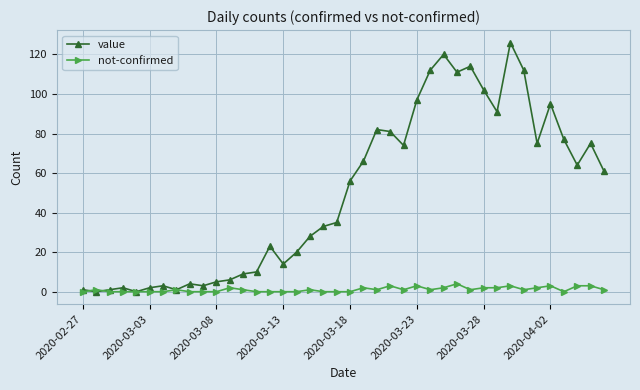

Rank the series by their average value, from lowest to highest.

not-confirmed, value